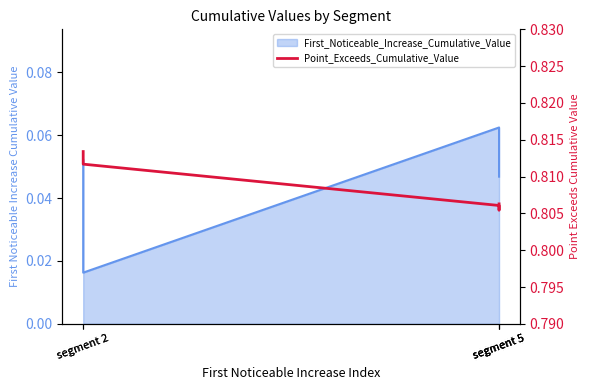

Is it true that the value at segment 2 is 1.3?

False